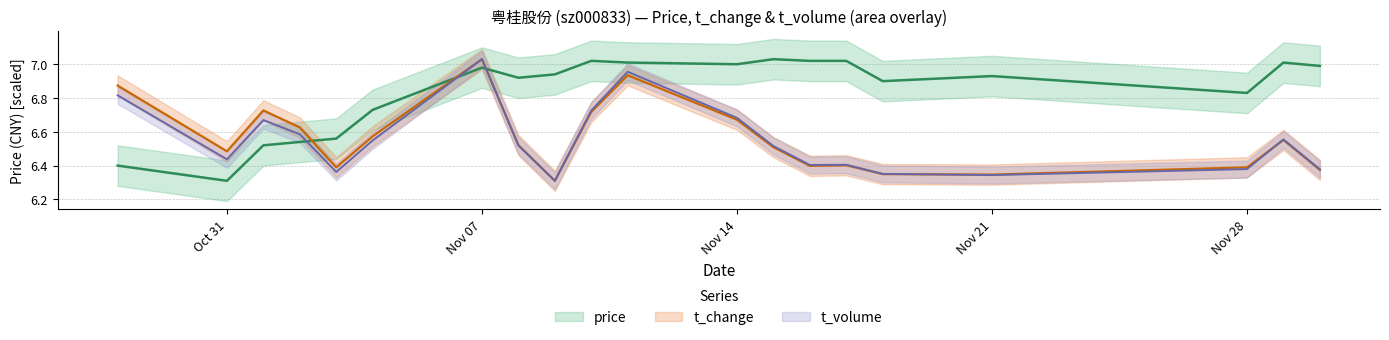

At which label is t_volume closest to 6?

2022-11-09